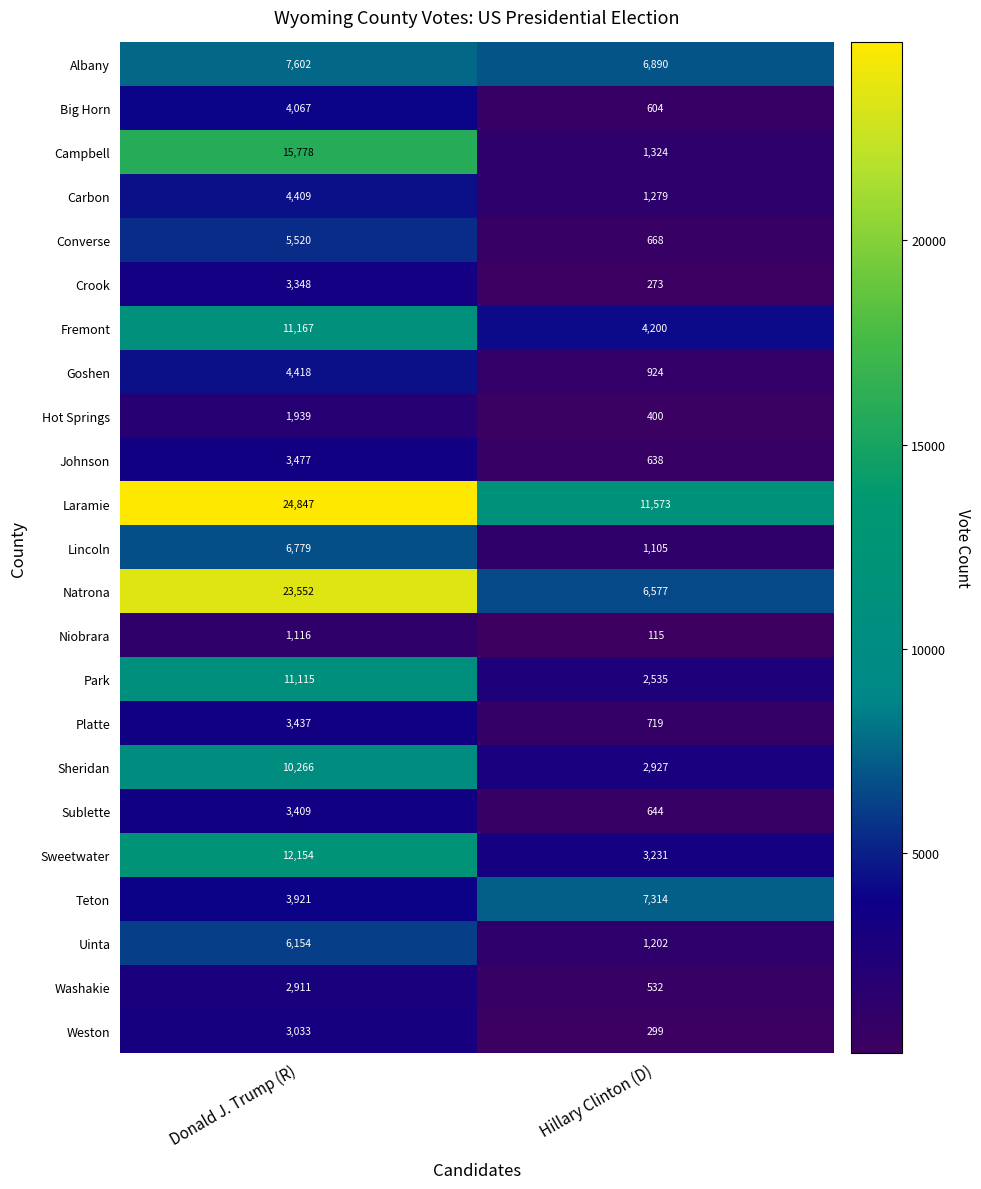

The Teton series shows 7314 at Hillary Clinton (D). True or false?

True